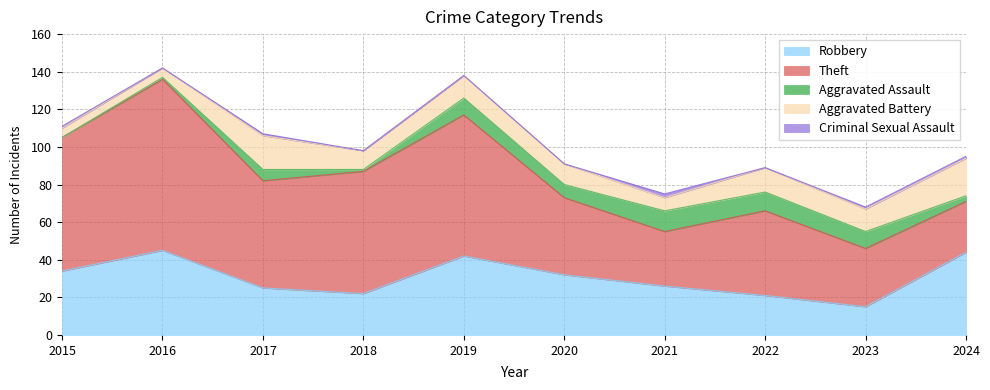

True or false: Theft has a value of 53 at 2016.

False